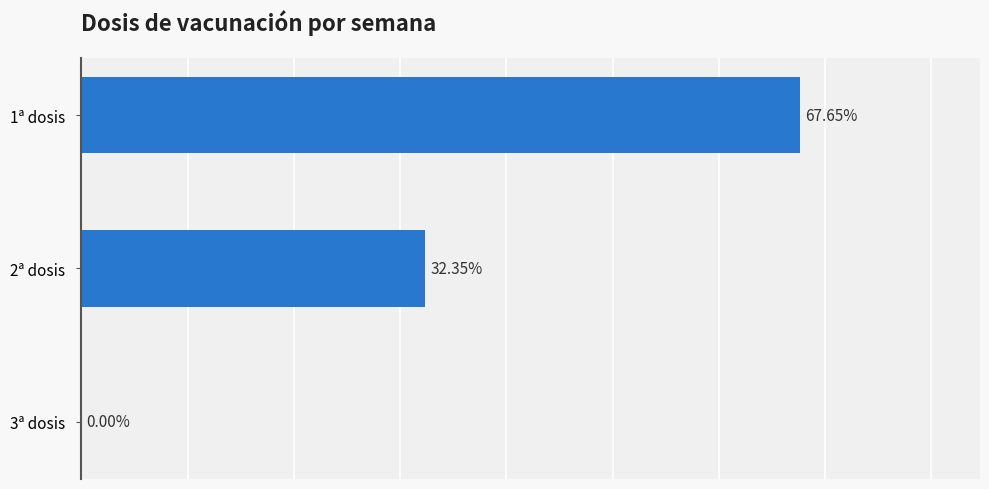

Between 1ª dosis and 2ª dosis, which is larger?

1ª dosis